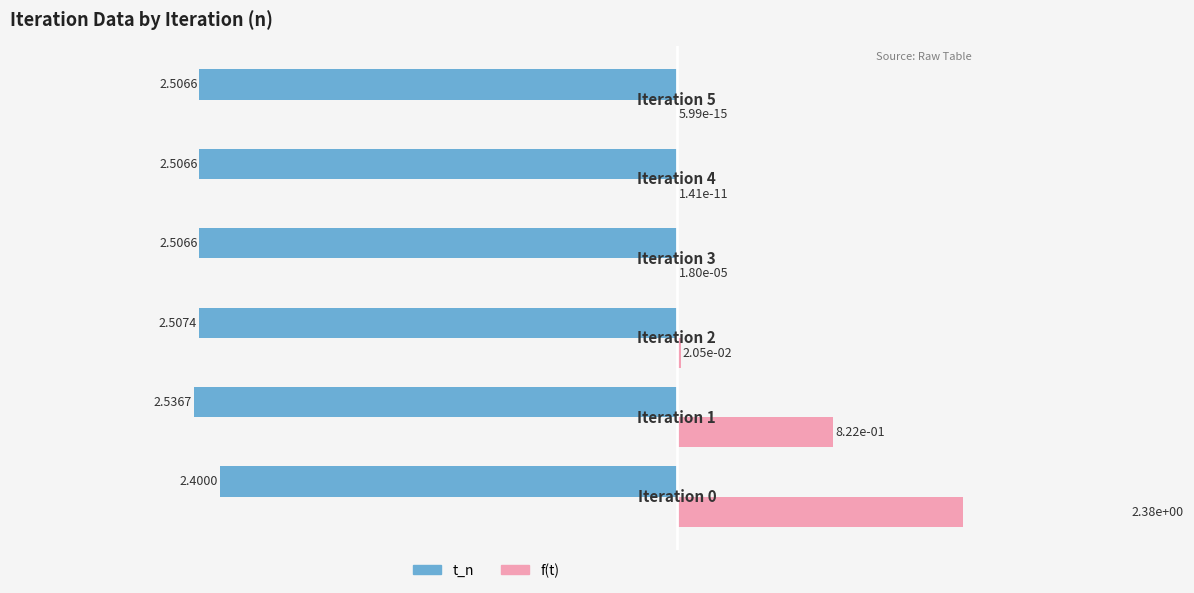

Reading right to left, transcribe all the data shown in this chart.

t_n: -2.5	-2.5	-2.5	-2.5	-2.5	-2.4
f(t): 0.0	0.0	0.0	0.0	0.8	2.4